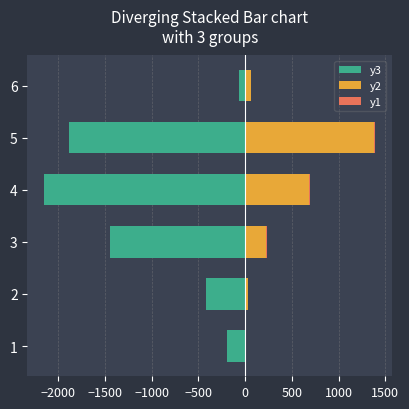

Which series changed the most between 2 and 6?

y3